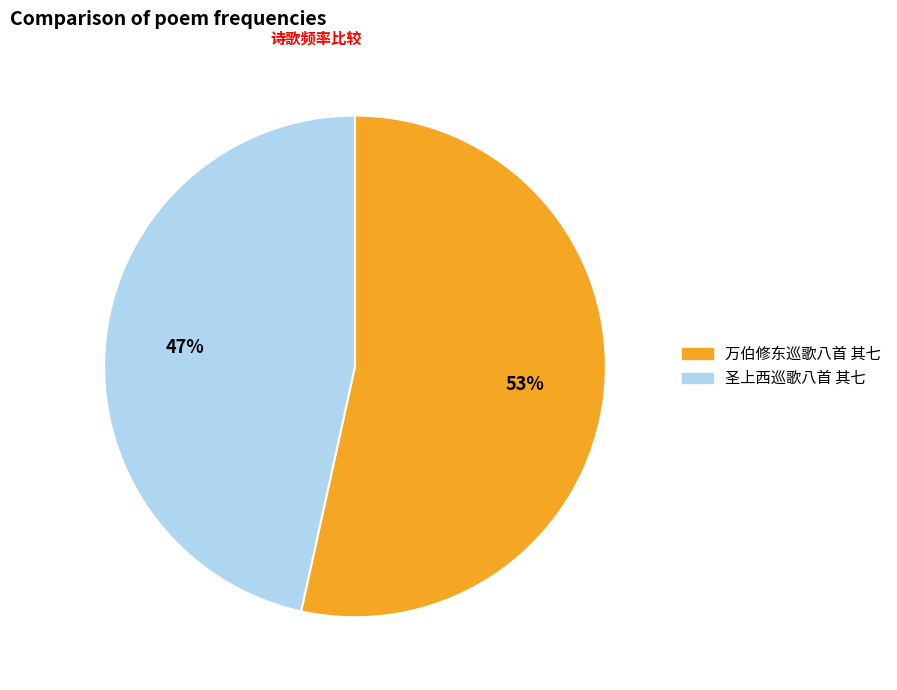

True or false: 圣上西巡歌八首 其七 accounts for 54% of the total.

False